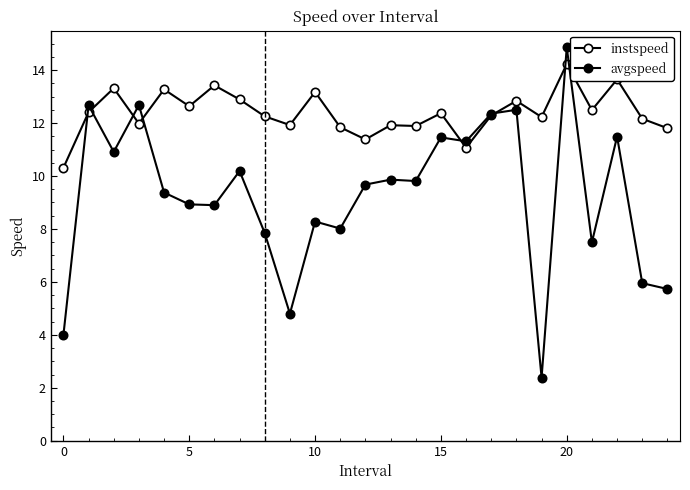

How many series are shown in this chart?

2